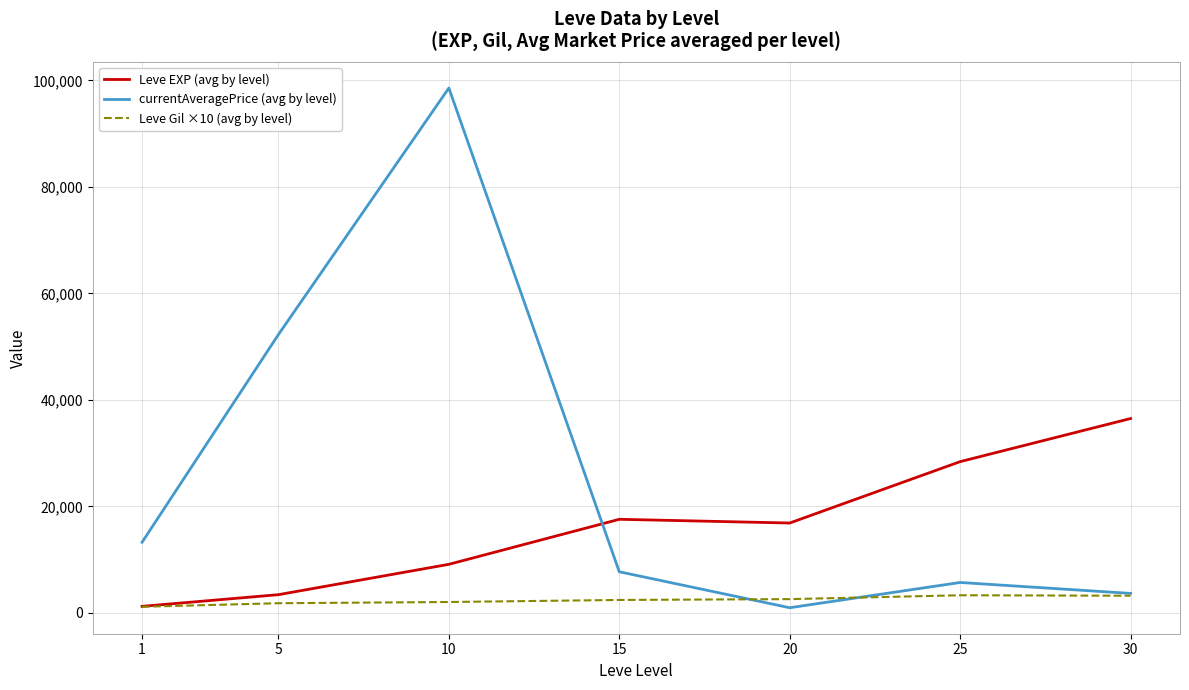

List the series in order of their overall mean, lowest first.

Leve Gil ×10 (avg by level), Leve EXP (avg by level), currentAveragePrice (avg by level)